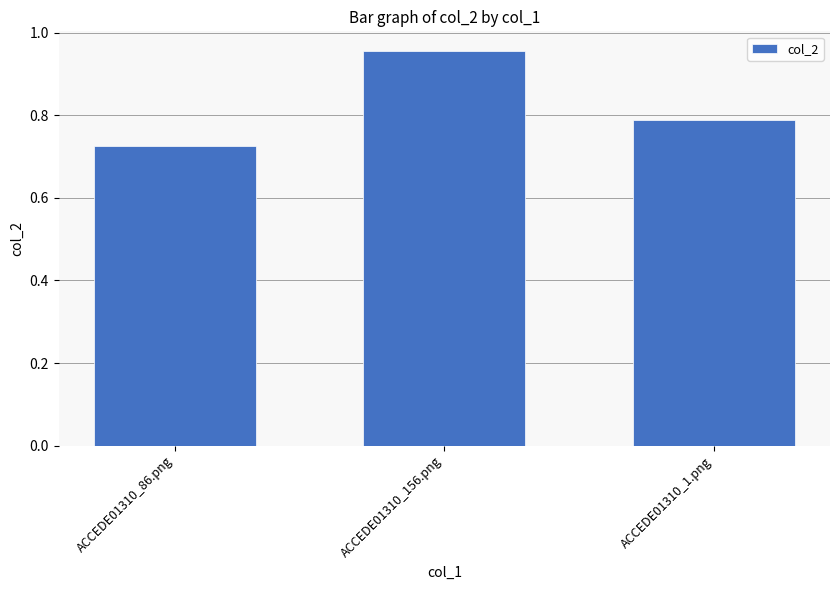

At which category does the chart reach its peak across all series?

ACCEDE01310_156.png